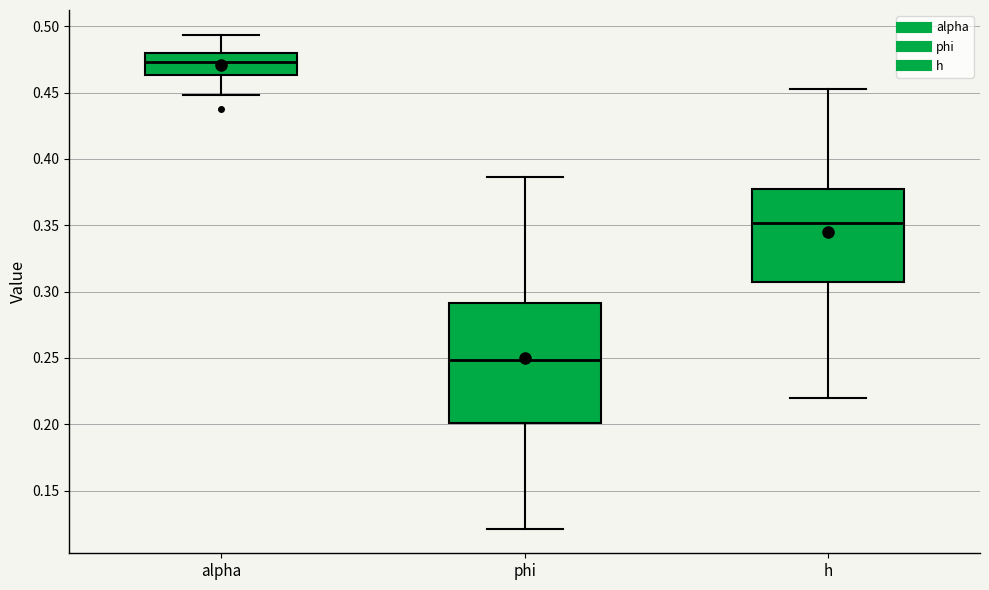

Which box is the tallest, from its lower edge to its upper edge?

phi